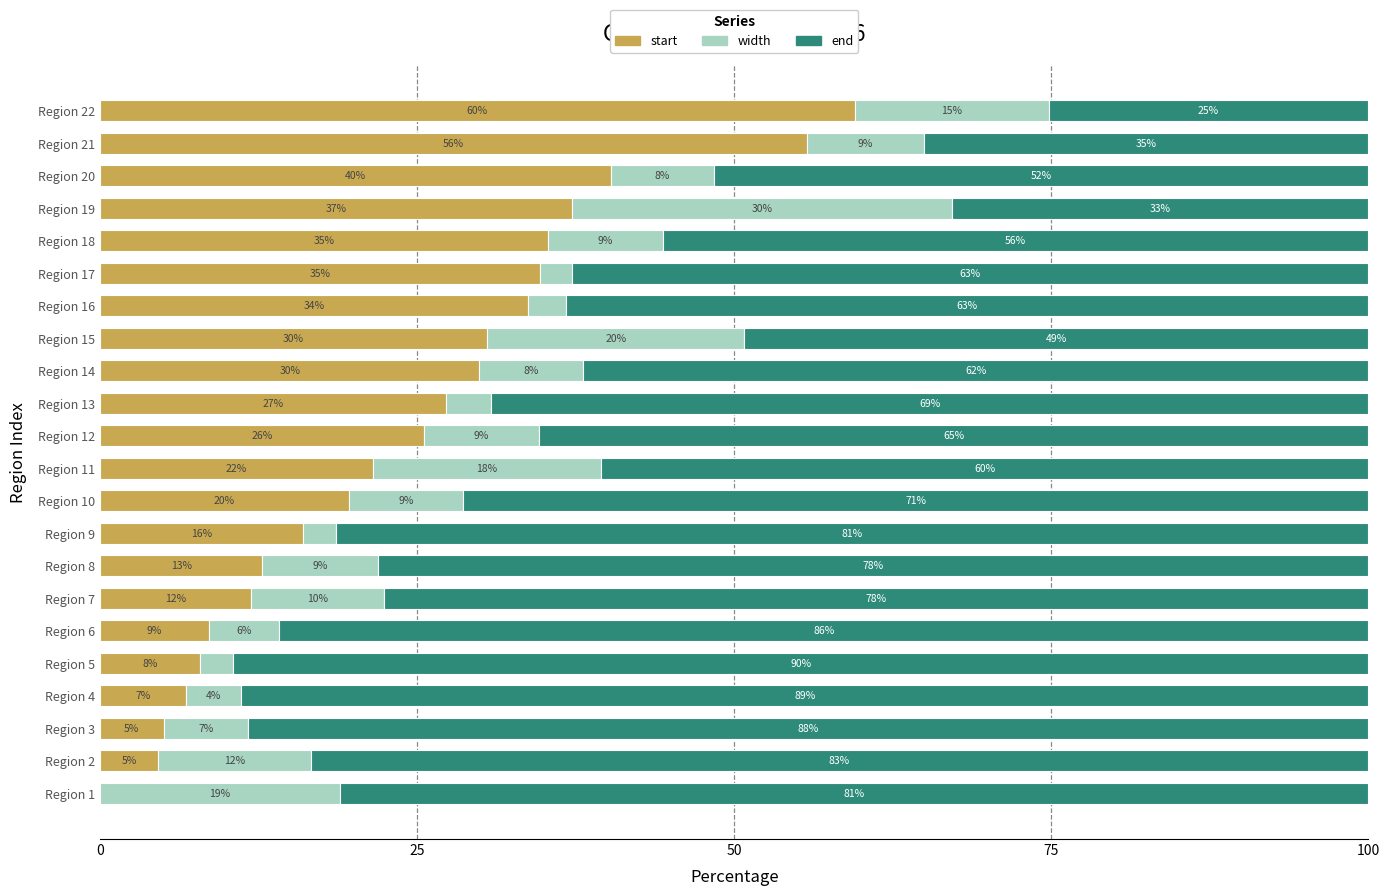

True or false: start has a value of 21.5 at Region 11.

True